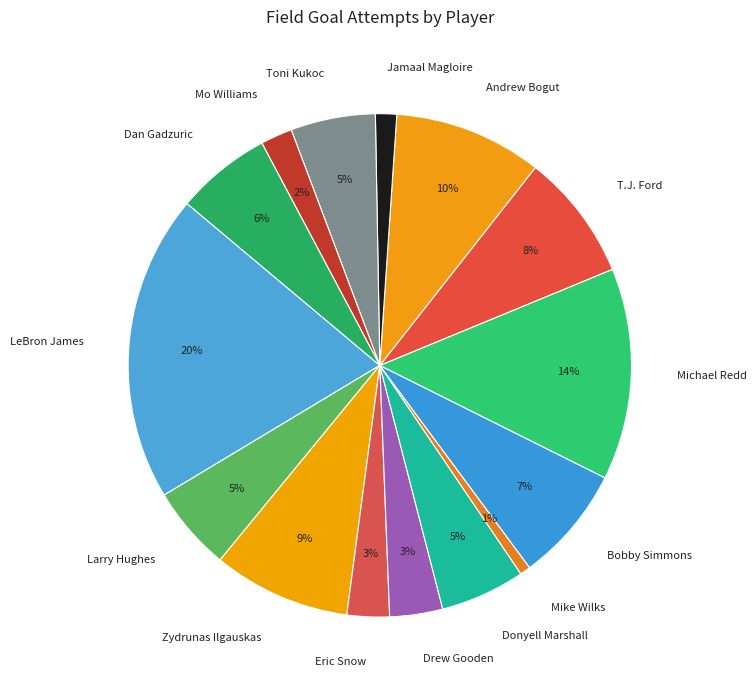

Do Bobby Simmons and Dan Gadzuric together represent more than half of the pie?

No